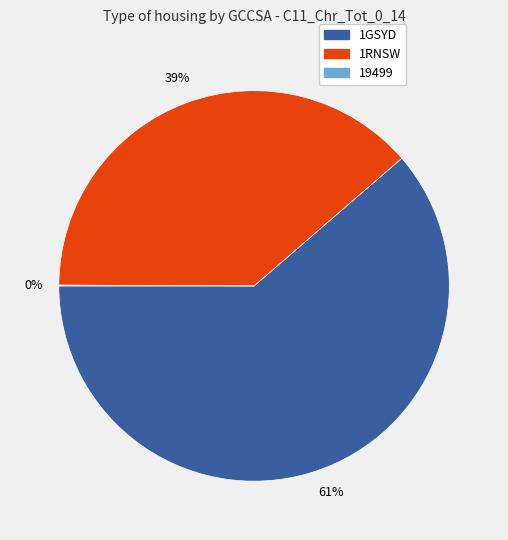

Does any single category account for the majority?

Yes